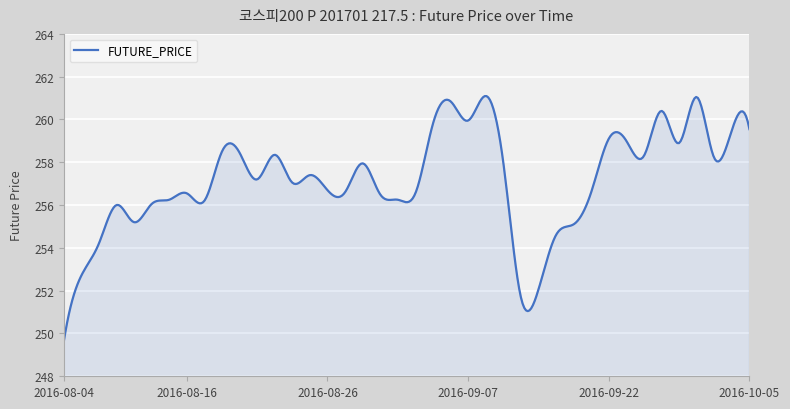

Count the number of categories in the chart.

400